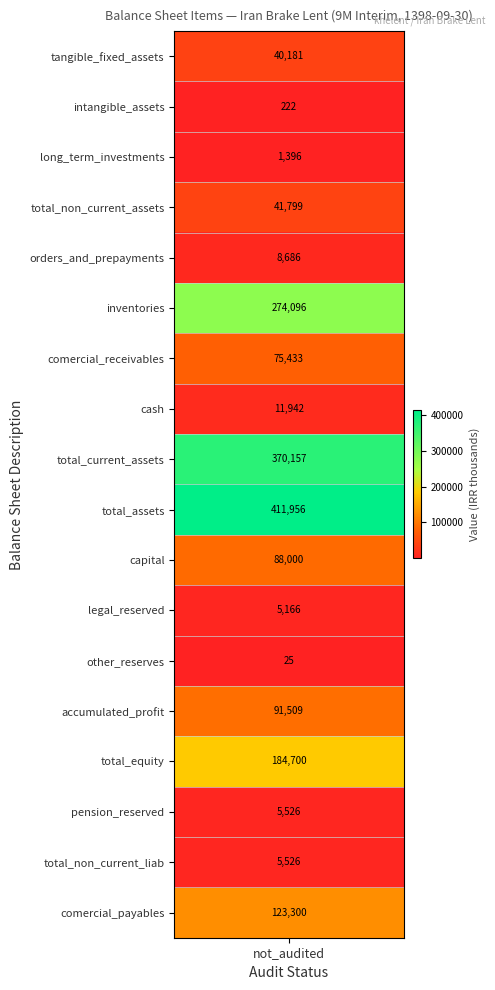

What is the change in value from inventories to total_non_current_liabilities?

-268570